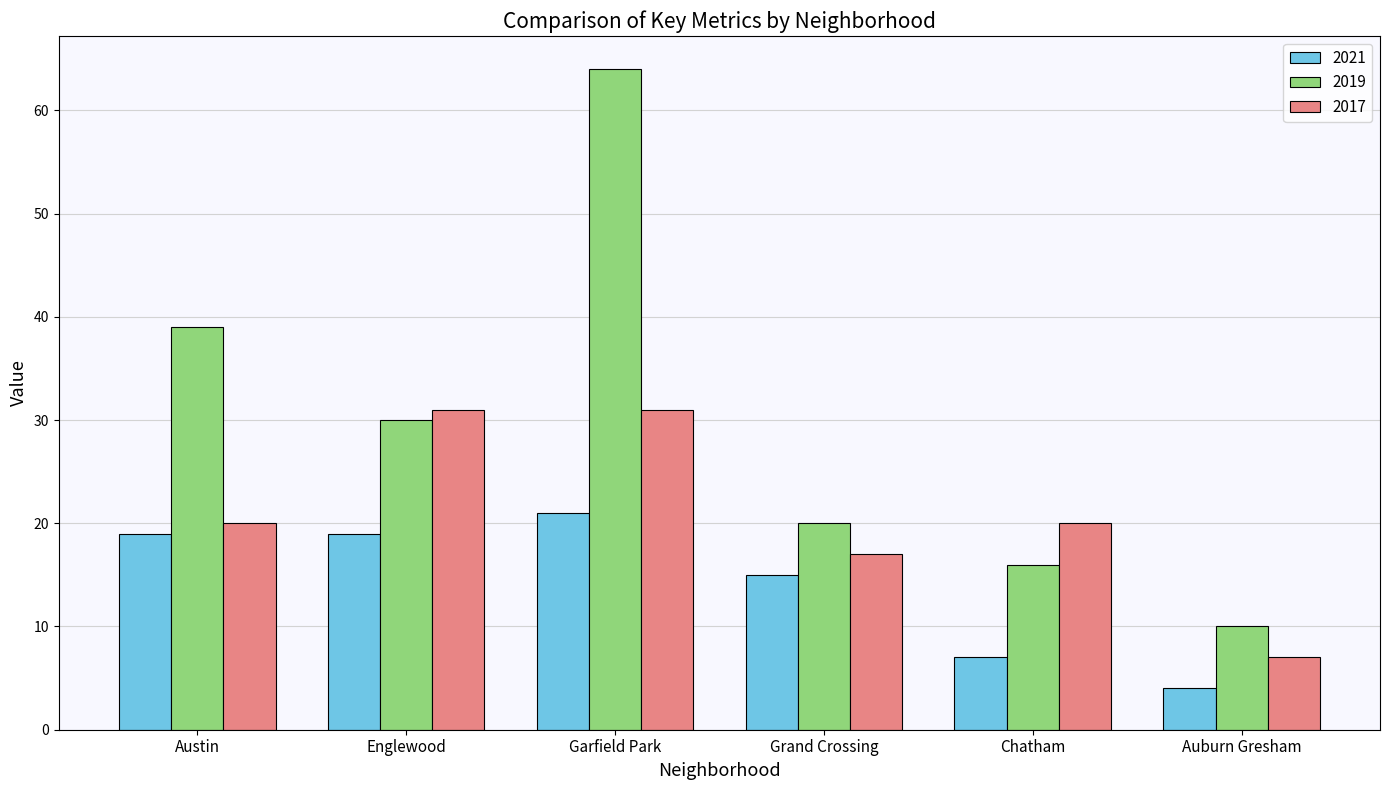

What position from the right is Englewood?

5